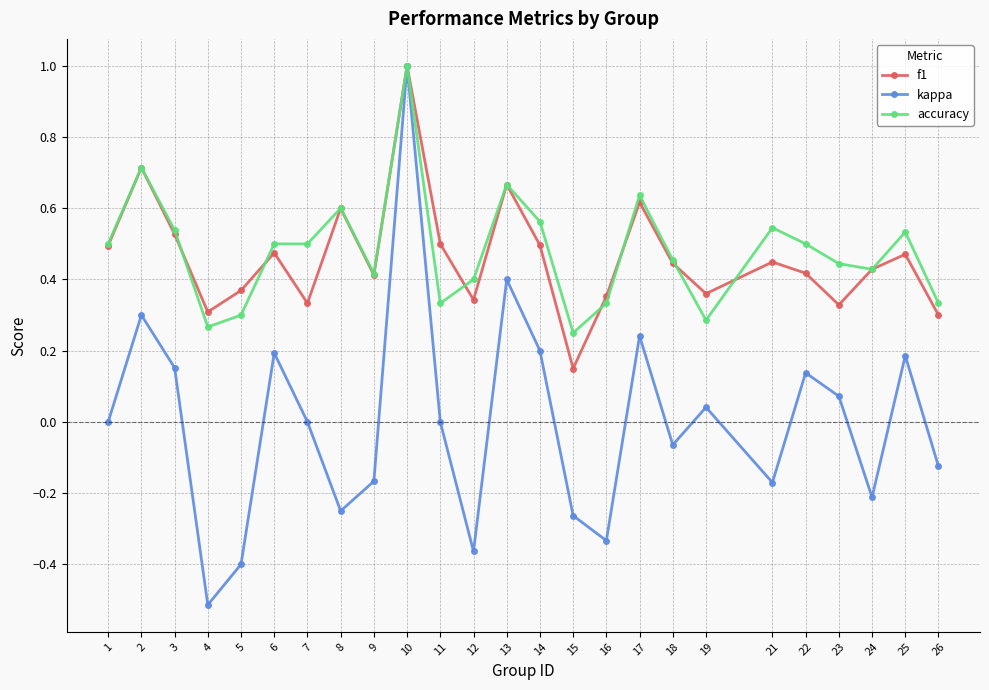

Is the value of f1 at 26 greater than the value of accuracy at 4?

Yes